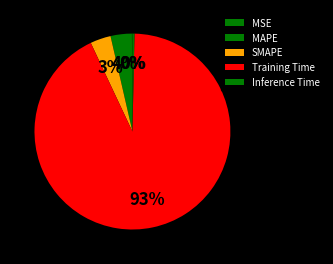

Is Training Time the majority of the pie?

Yes